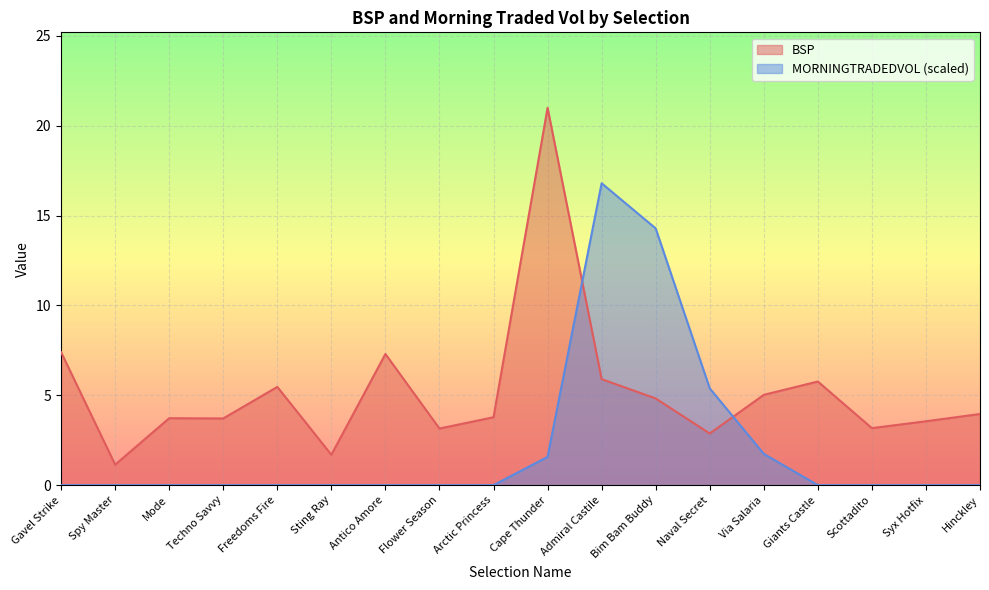

Count the number of data series in this chart.

2